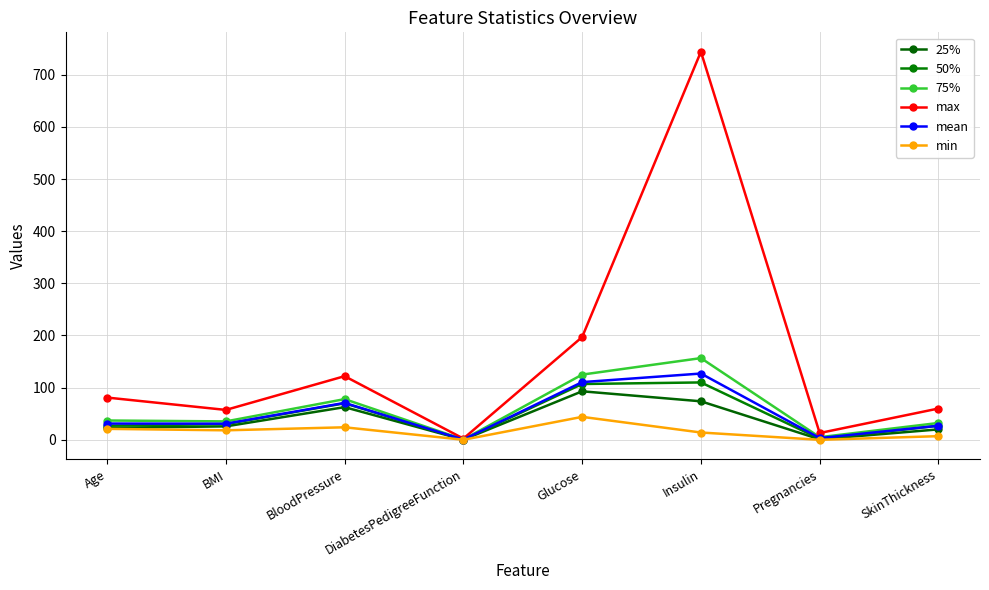

True or false: min has a value of 44.0 at Glucose.

True